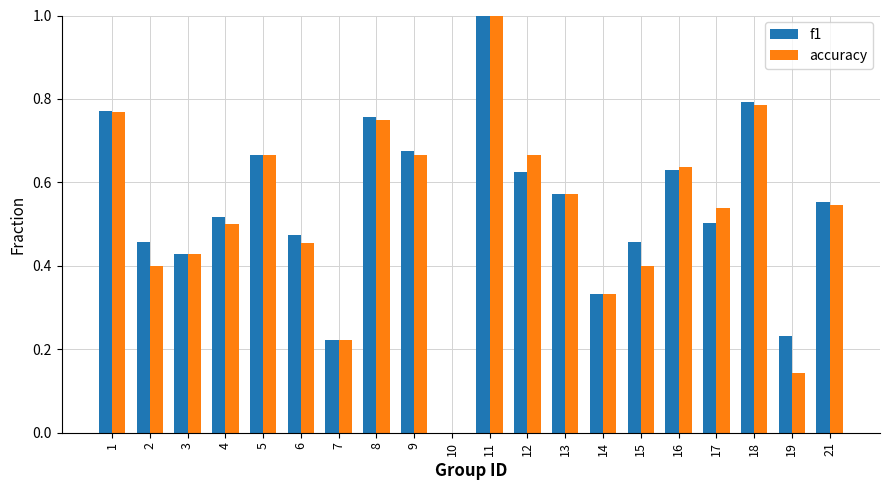

At which label is accuracy closest to 0?

10